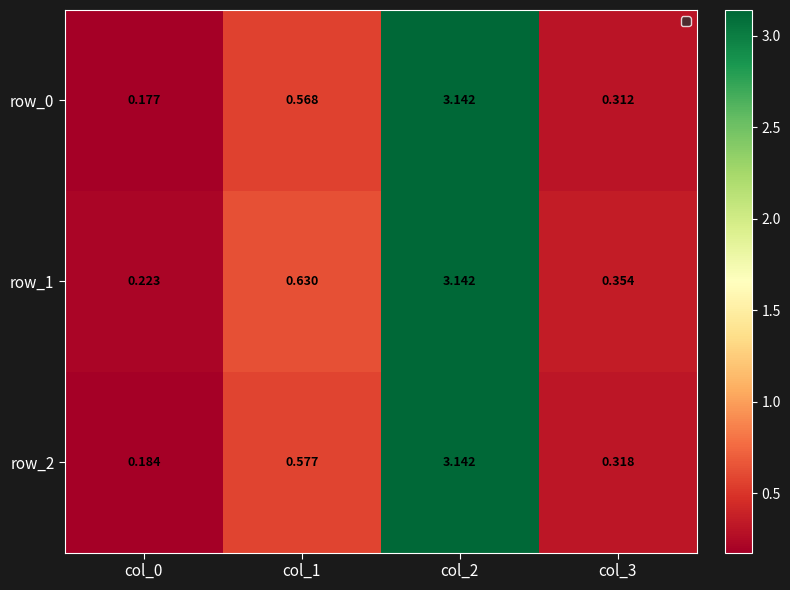

How many data points does each series have?

4